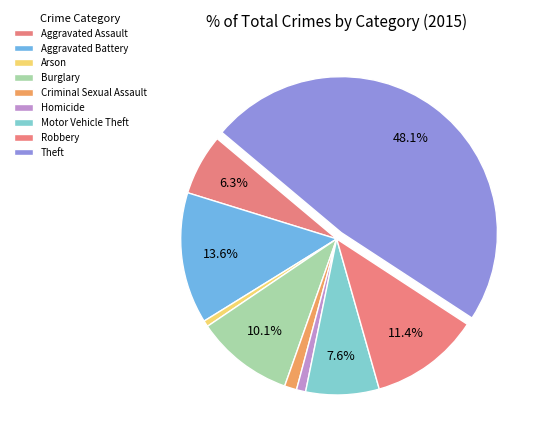

Count the number of slices in the pie.

9